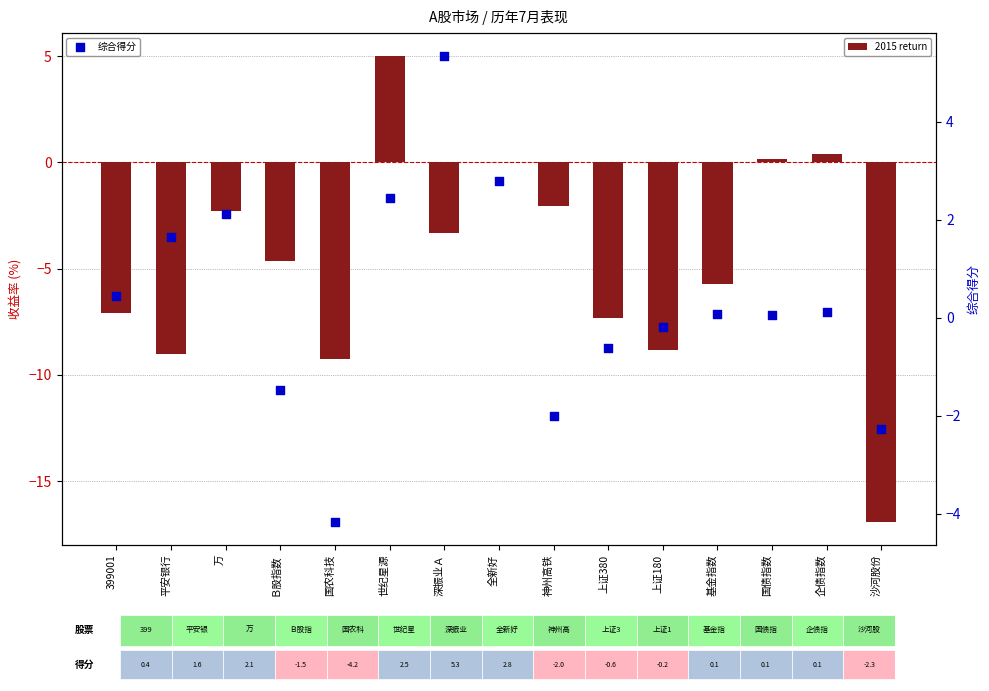

What are all the series names shown in the legend?

2015 return, 综合得分